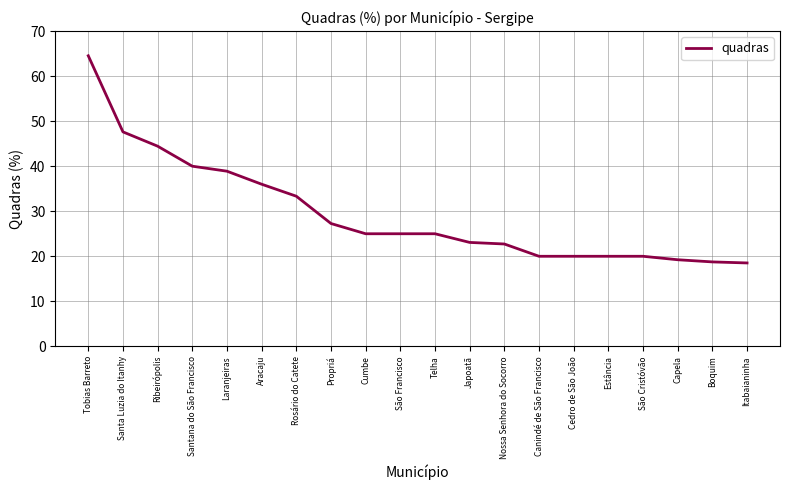

What is the approximate value at Aracaju?

36.0